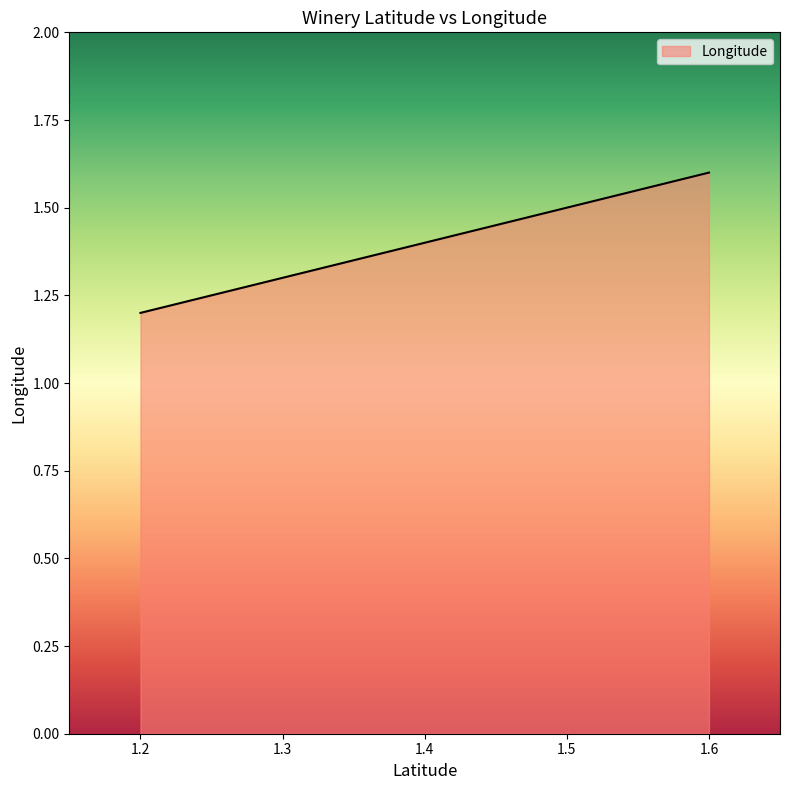

Which label corresponds to the largest value in the chart?

1.6